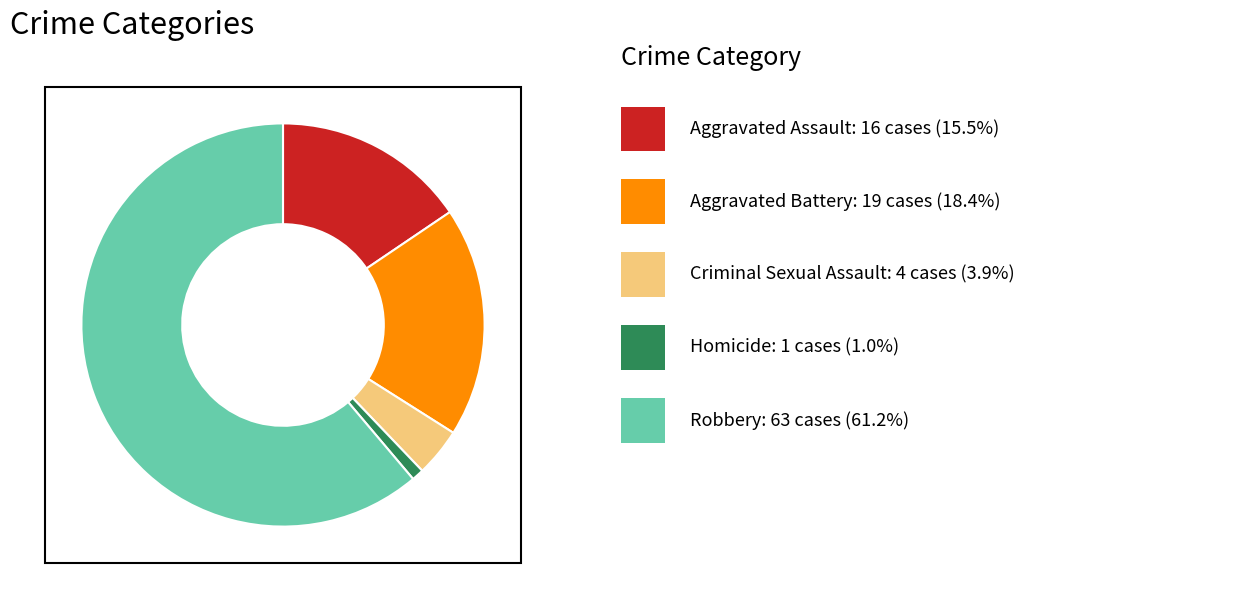

Is there a majority slice in this chart?

Yes